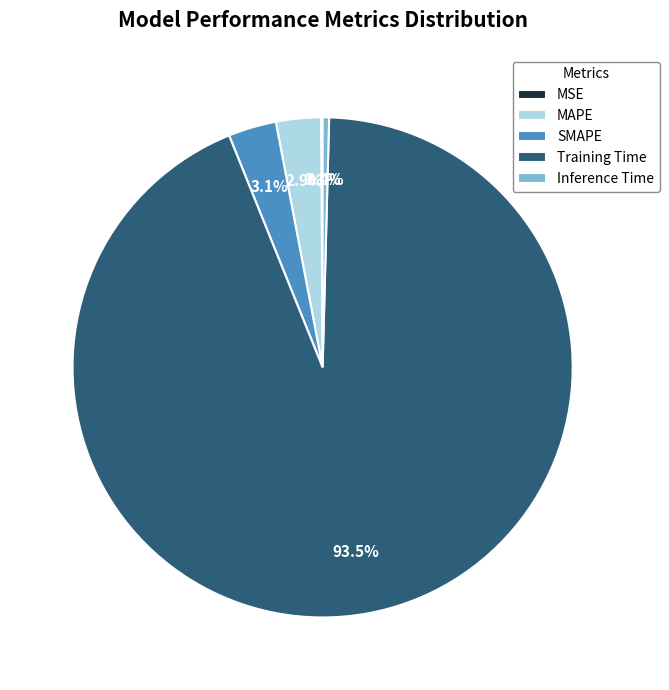

What is the total percentage of SMAPE and Training Time?

96.6%